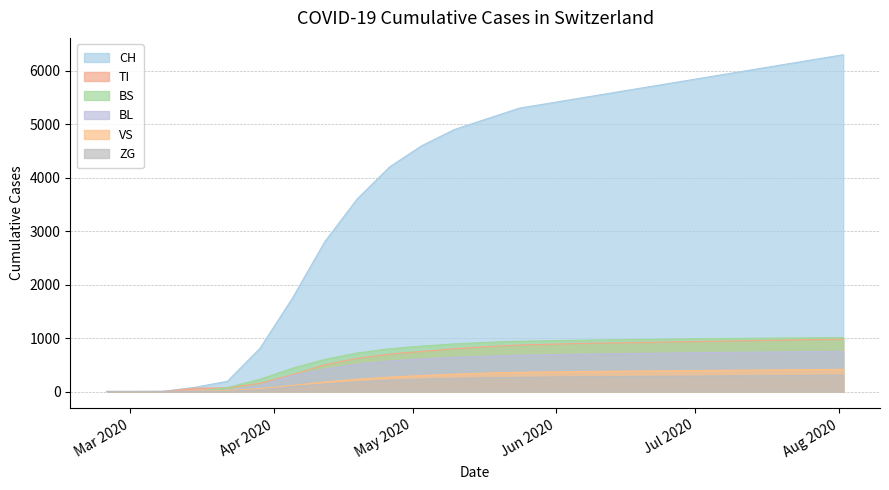

Which category has the highest value across all series?

2020-08-02